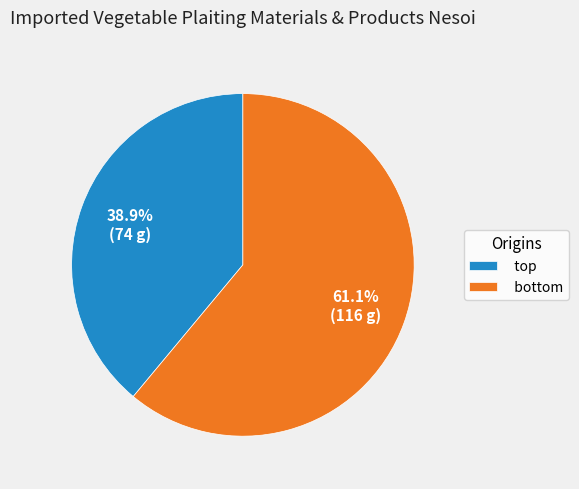

Is there any slice that represents more than half of the pie?

Yes